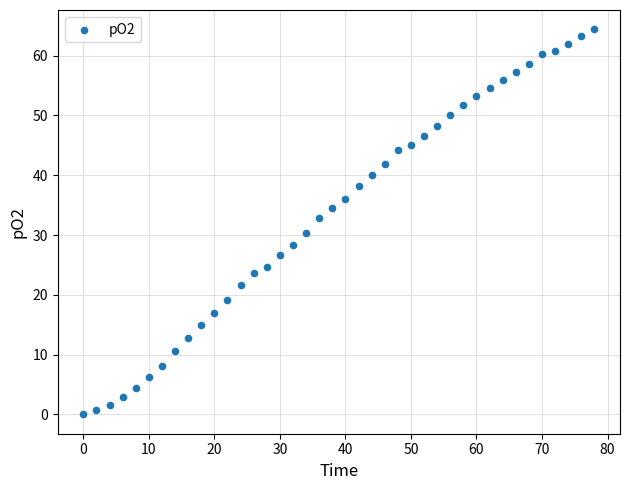

What Y value in the scatter plot is closest to 32?

32.8